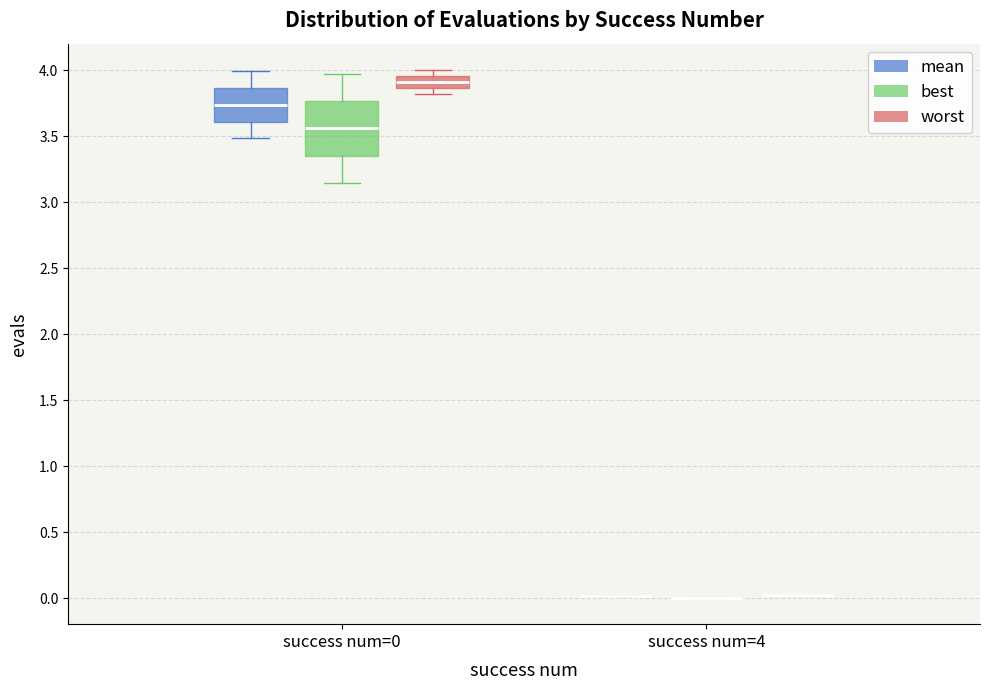

Which box is the tallest, from its lower edge to its upper edge?

success num=0 (best)